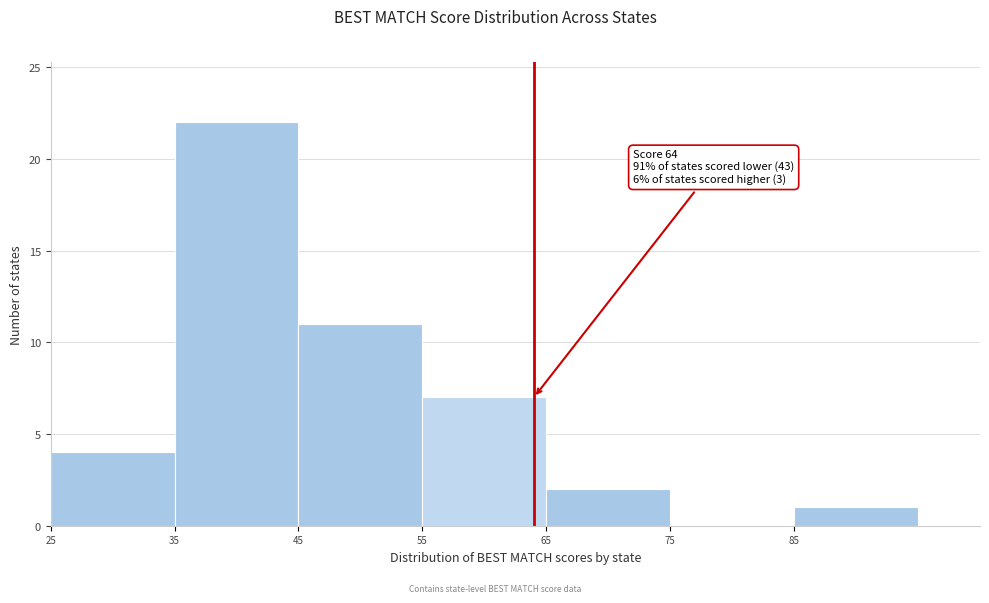

Over which range of the x-axis is the bar tallest?

35 to 45